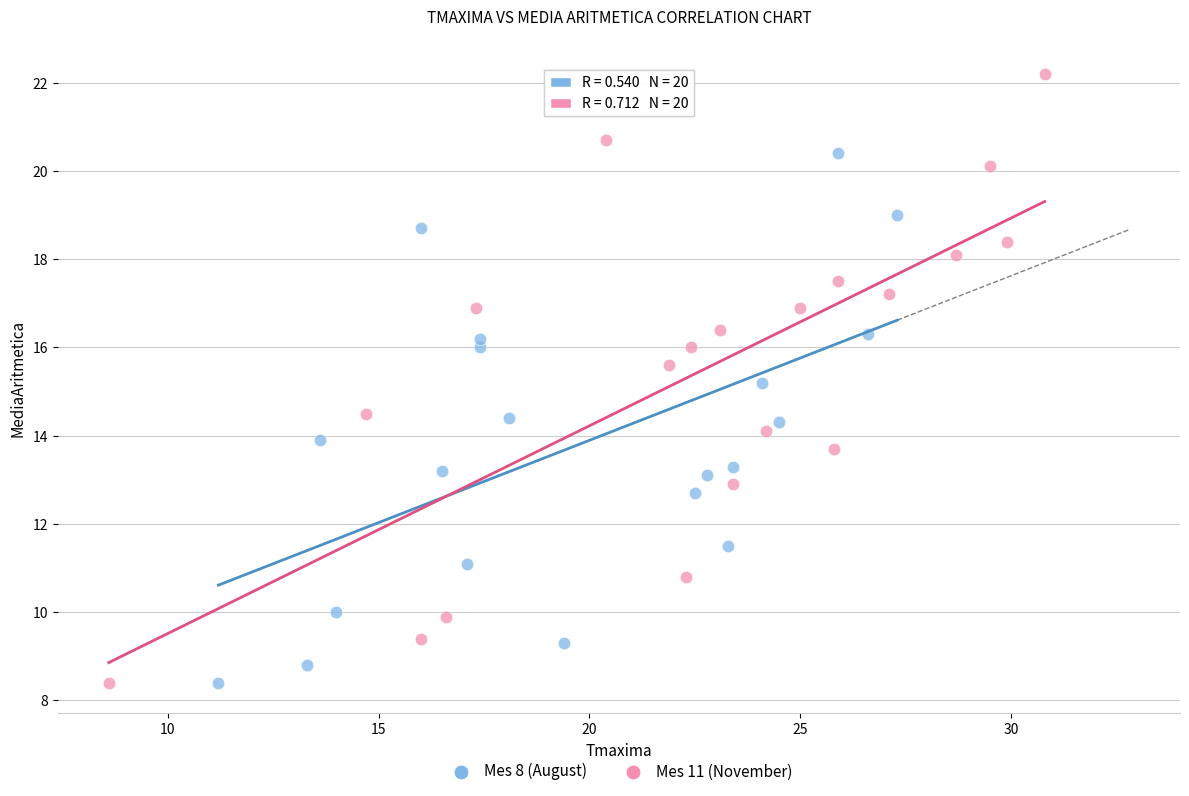

Which series has the widest spread of Y values?

Mes 11 (November)